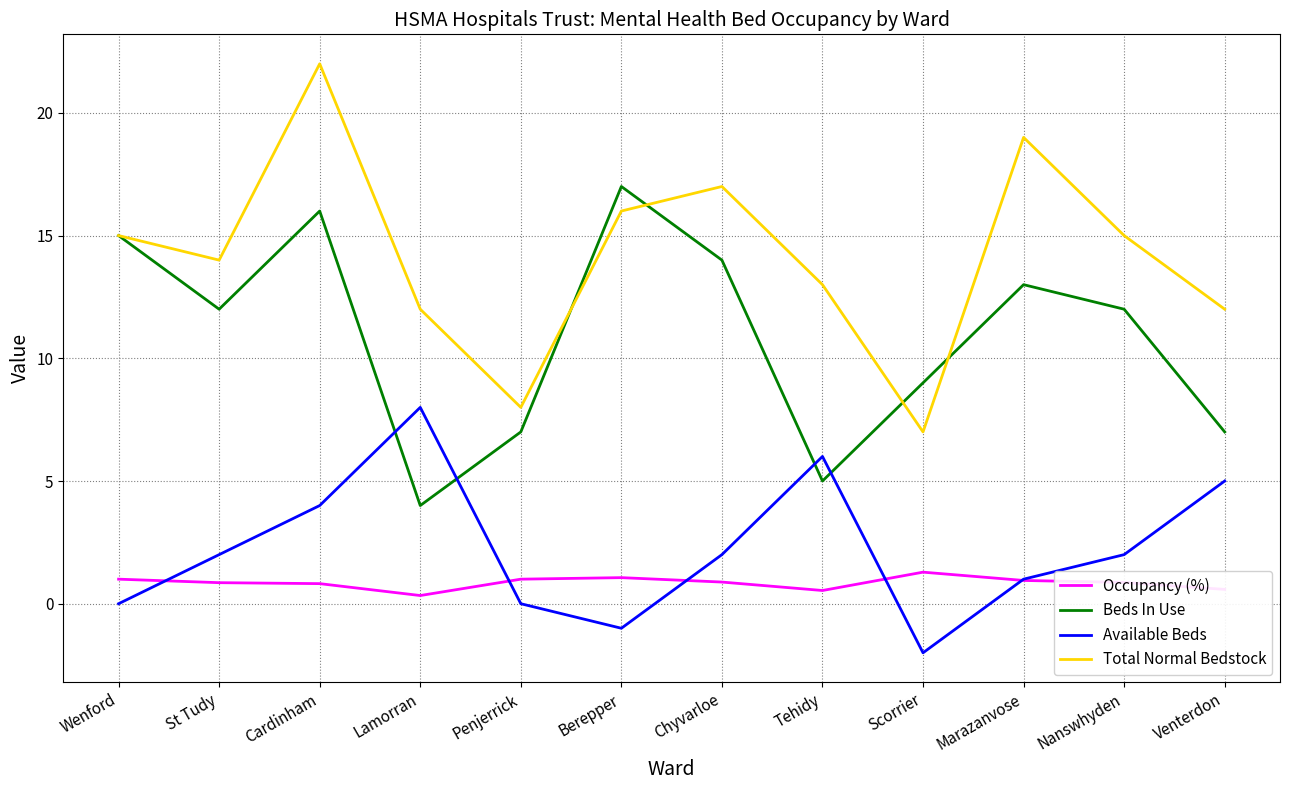

True or false: Beds In Use has a value of 9.8 at Wenford.

False